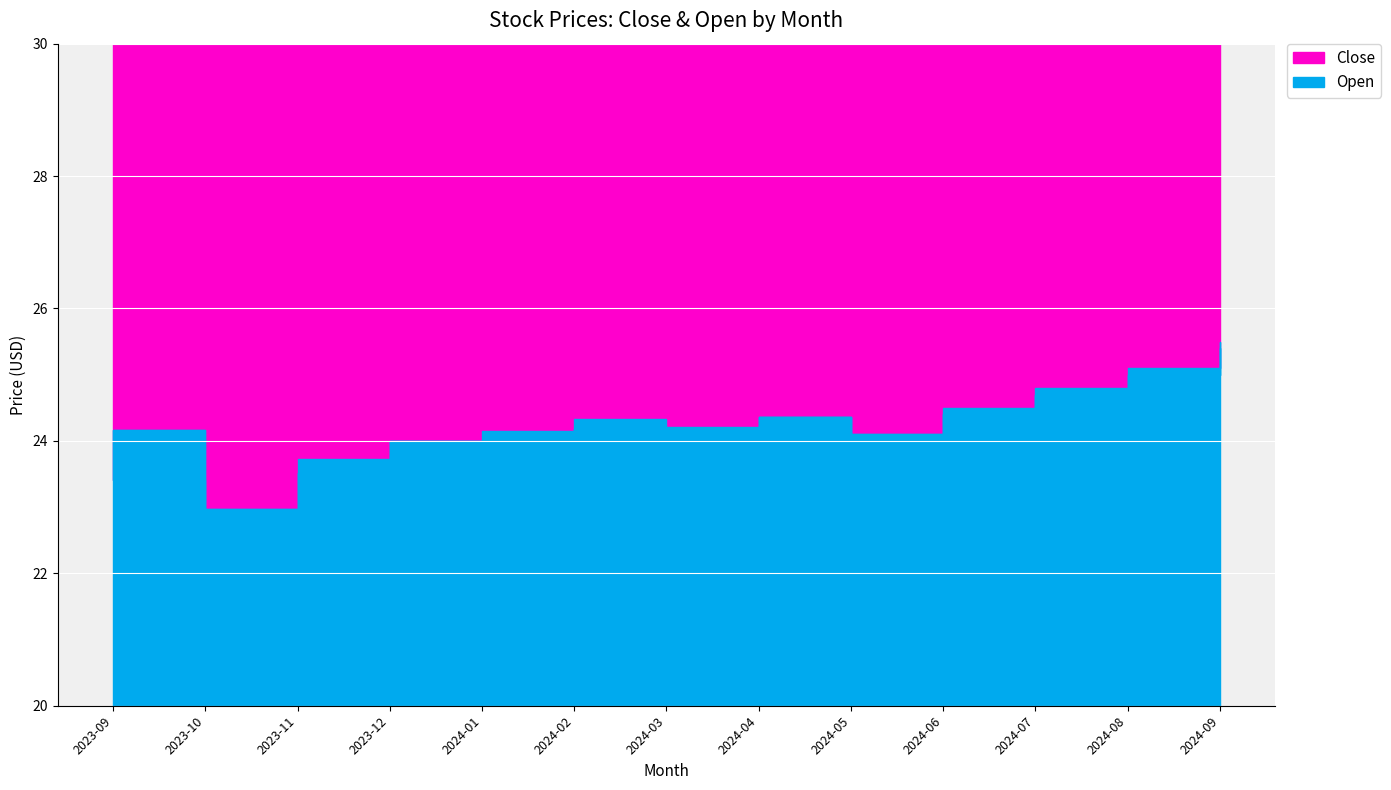

How many interior local valleys does the Close series have?

2